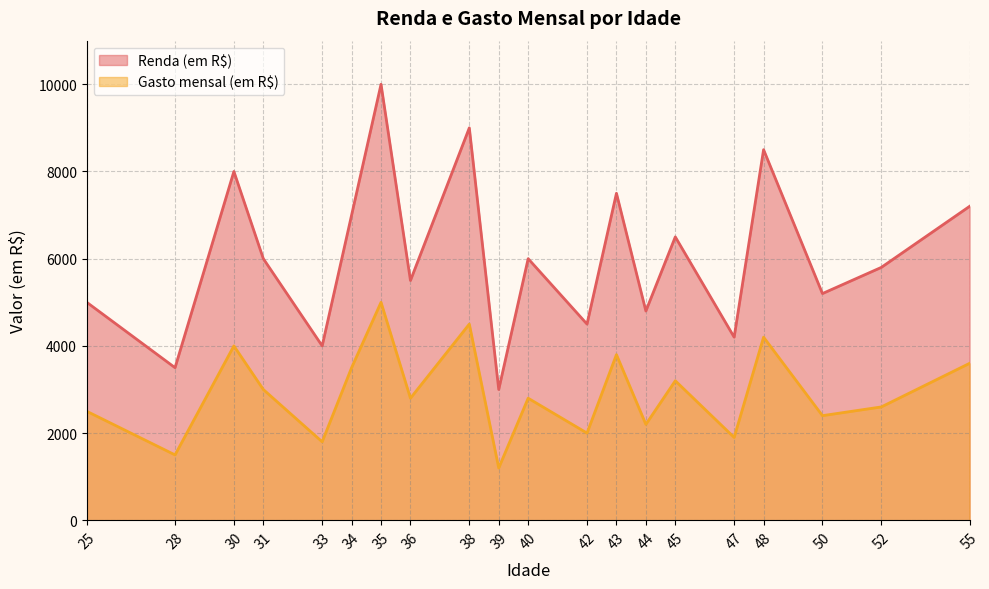

At which label does Renda (em R$) reach its peak?

35